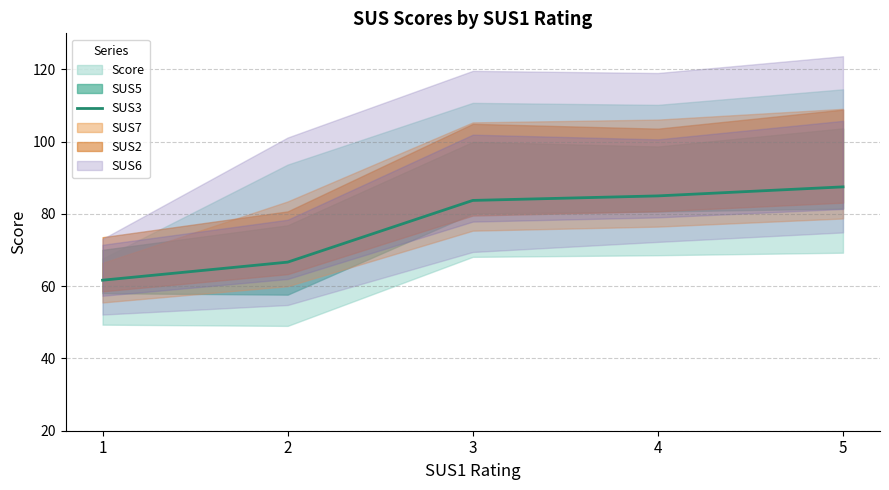

The SUS3 series shows 46.2 at 5. True or false?

False